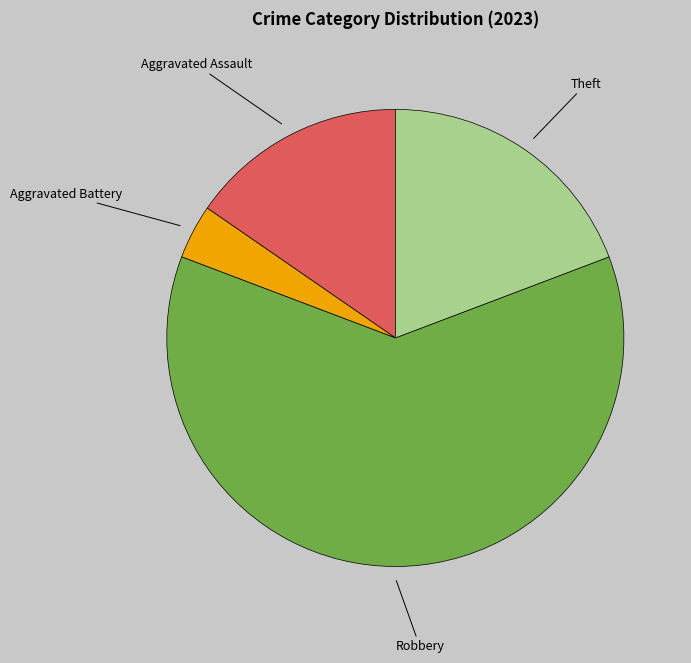

Rank the categories by value from highest to lowest.

Robbery, Theft, Aggravated Assault, Aggravated Battery